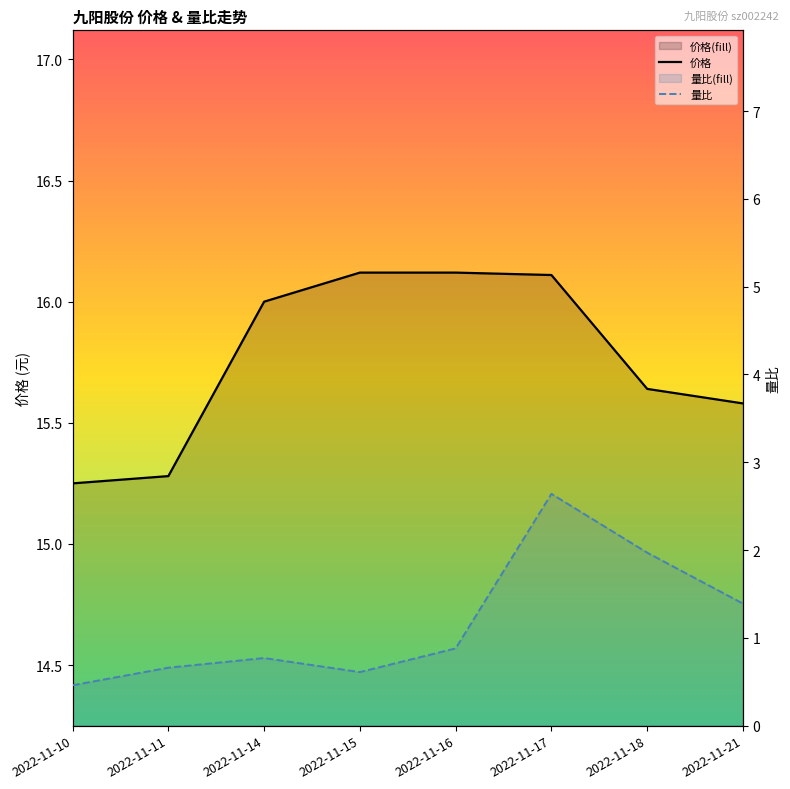

Which has a higher value, 2022-11-15 or 2022-11-16?

2022-11-15